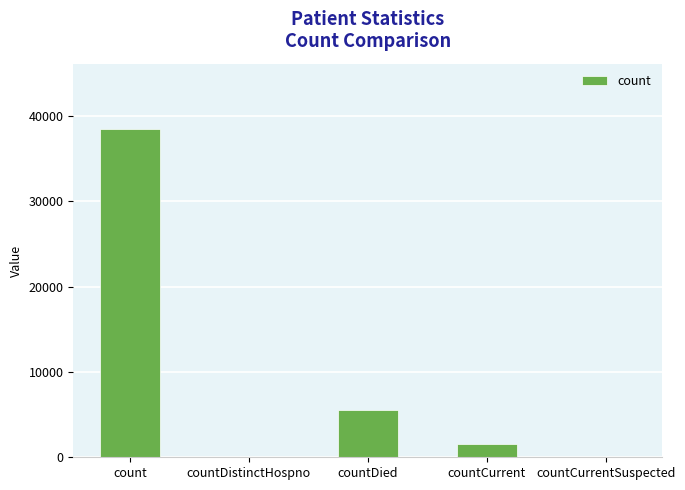

What is the sum of the values at countCurrentSuspected and countDied?

5564